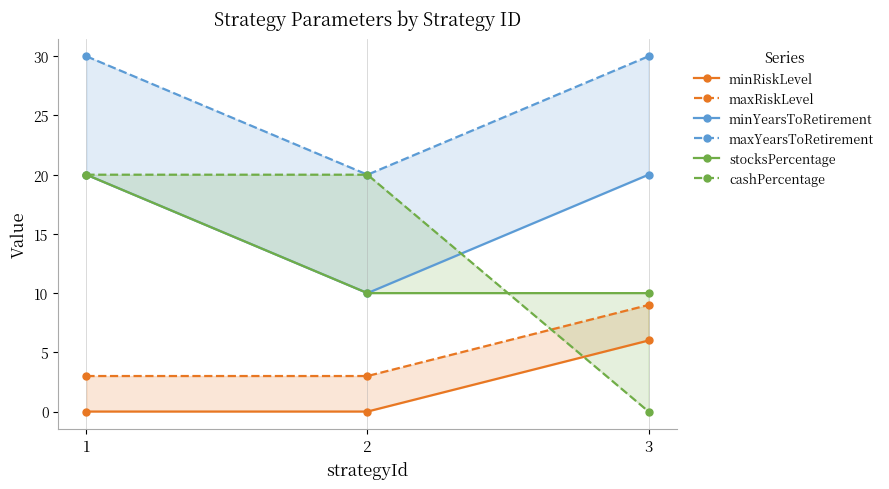

True or false: stocksPercentage has a value of 10 at 3.

True